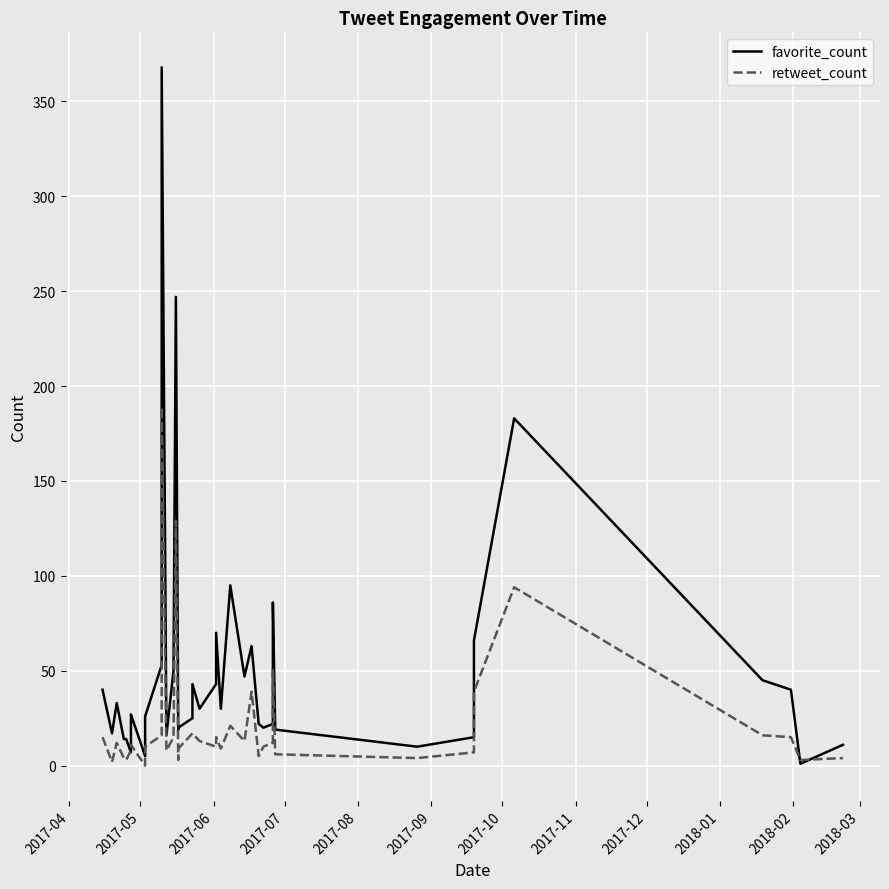

How many times do favorite_count and retweet_count cross each other?

4